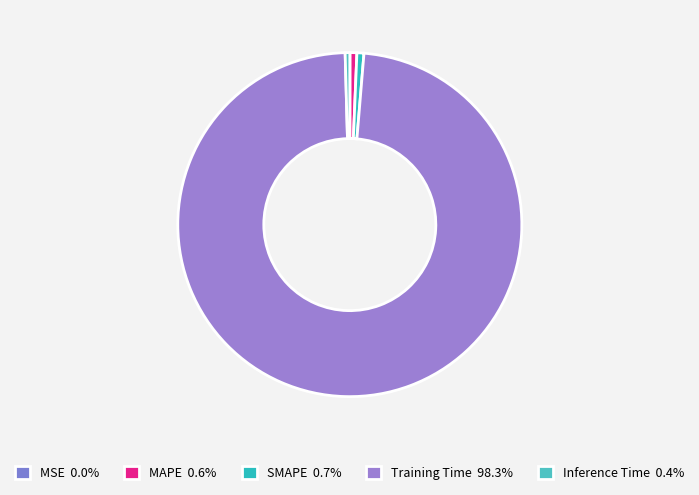

Between MAPE and Training Time, which is larger?

Training Time